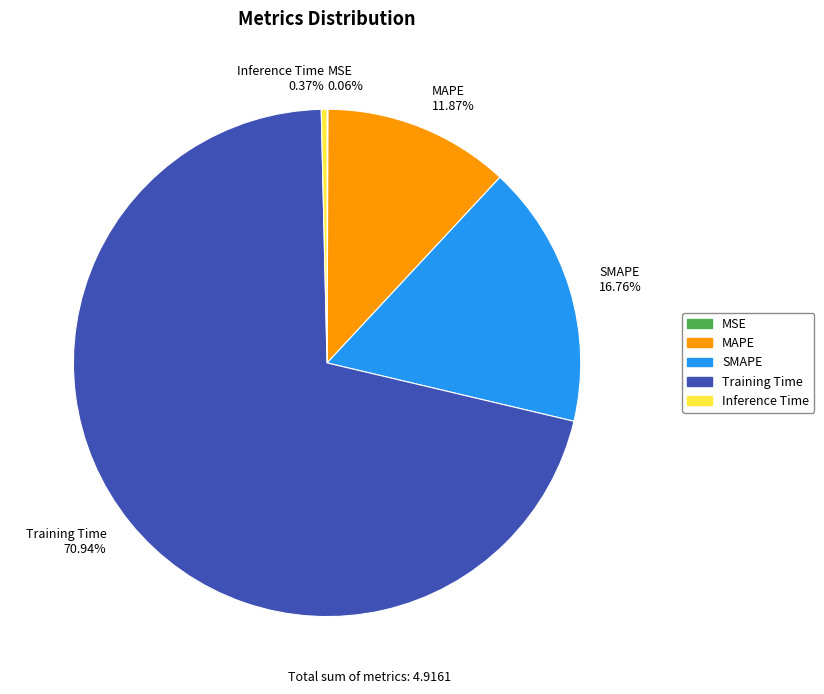

Does Inference Time 0.37% account for over 50% of the chart?

No